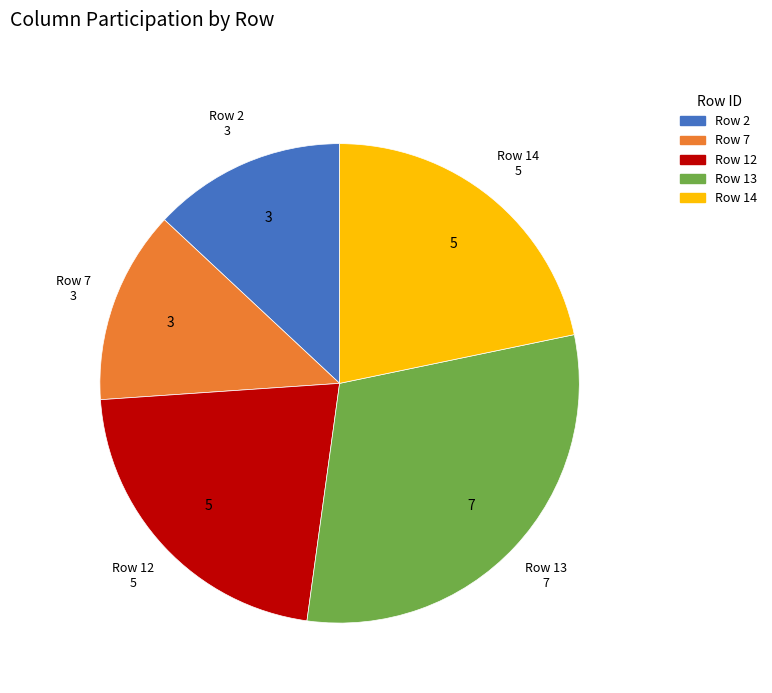

Does any single category account for the majority?

No